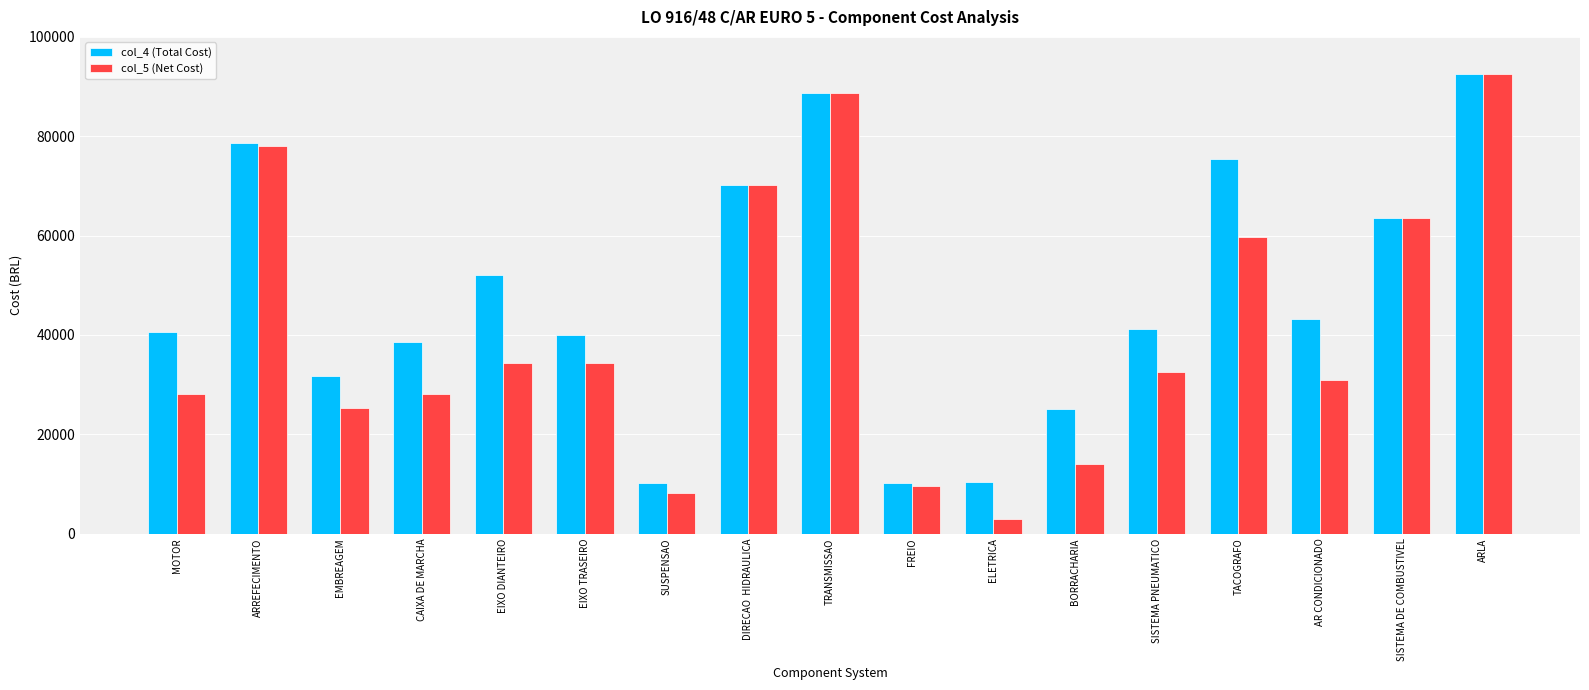

The col_5 (Net Cost) series shows 43387 at CAIXA DE MARCHA. True or false?

False